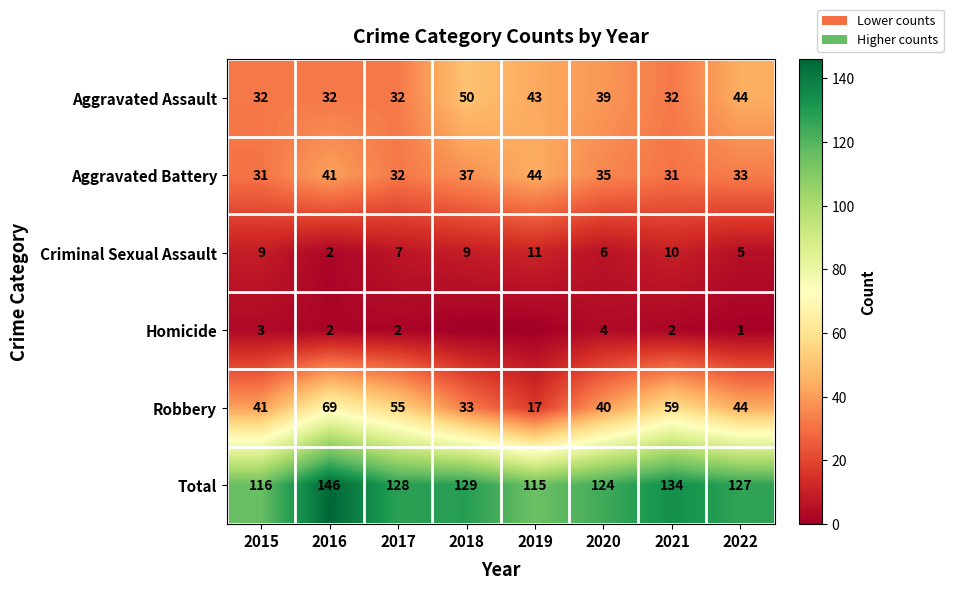

At how many categories does at least one series exceed 133?

2